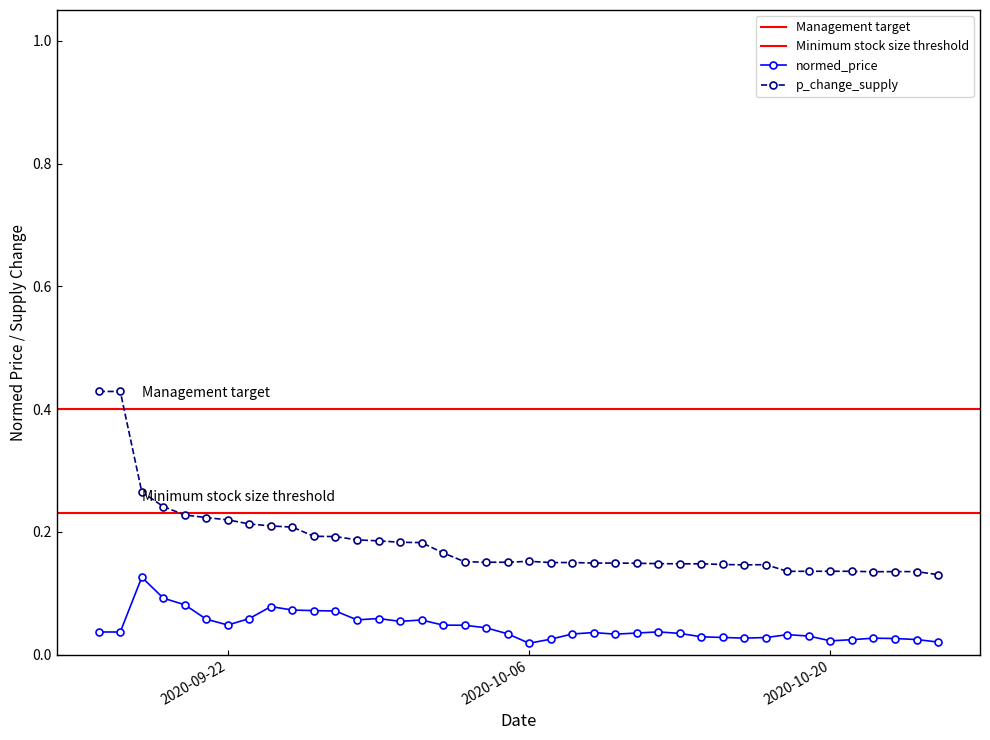

True or false: p_change_supply and normed_price intersect in this chart.

False